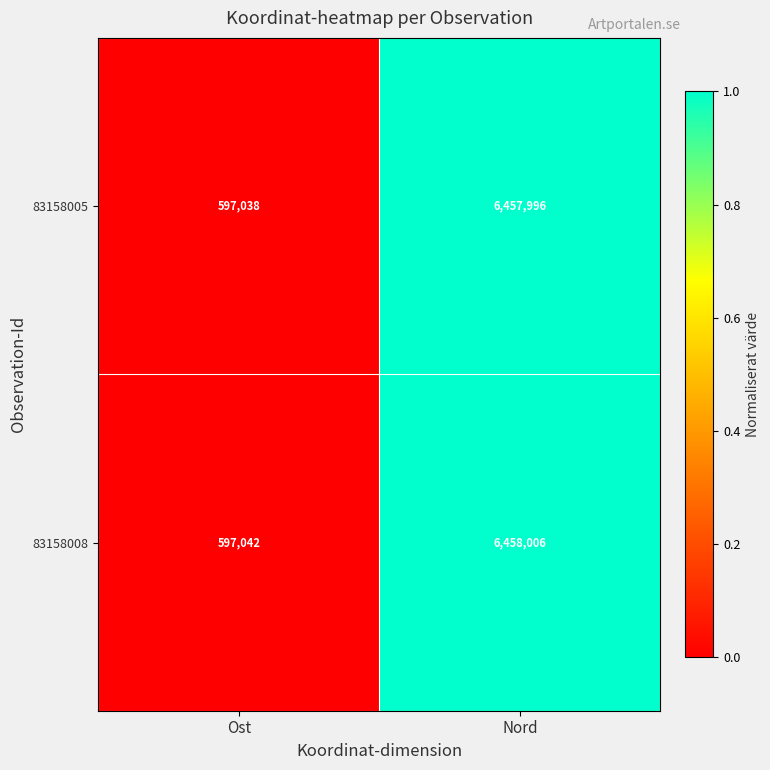

List the series in order of their peak value, lowest first.

83158005, 83158008